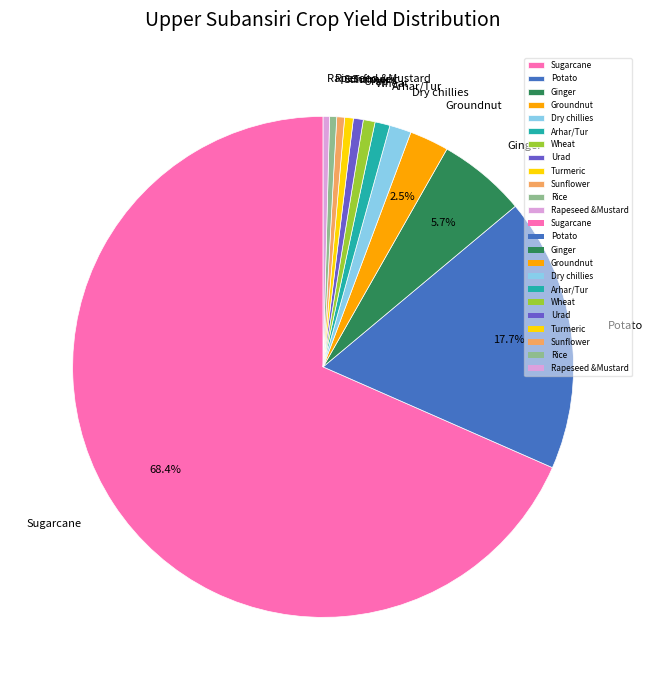

Do Potato and Sunflower together represent more than half of the pie?

No